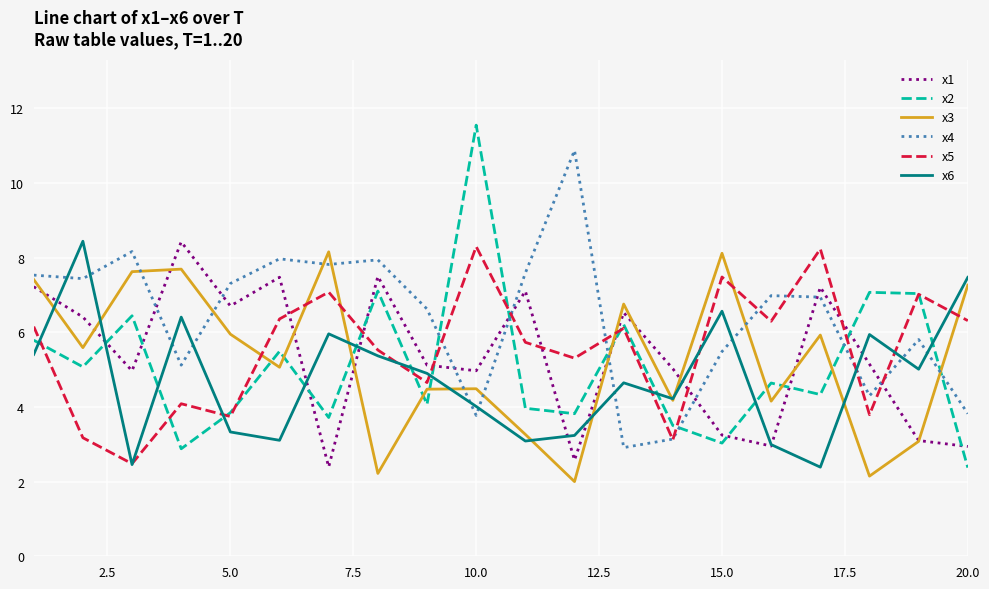

What is the minimum value shown in the chart?

2.0